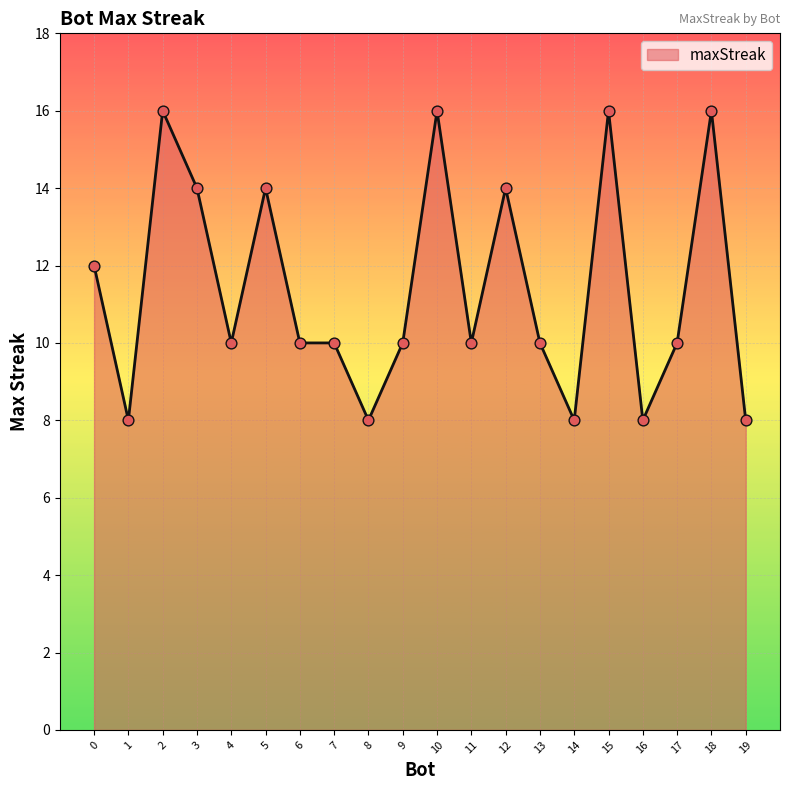

Which has a higher value, 16 or 2?

2